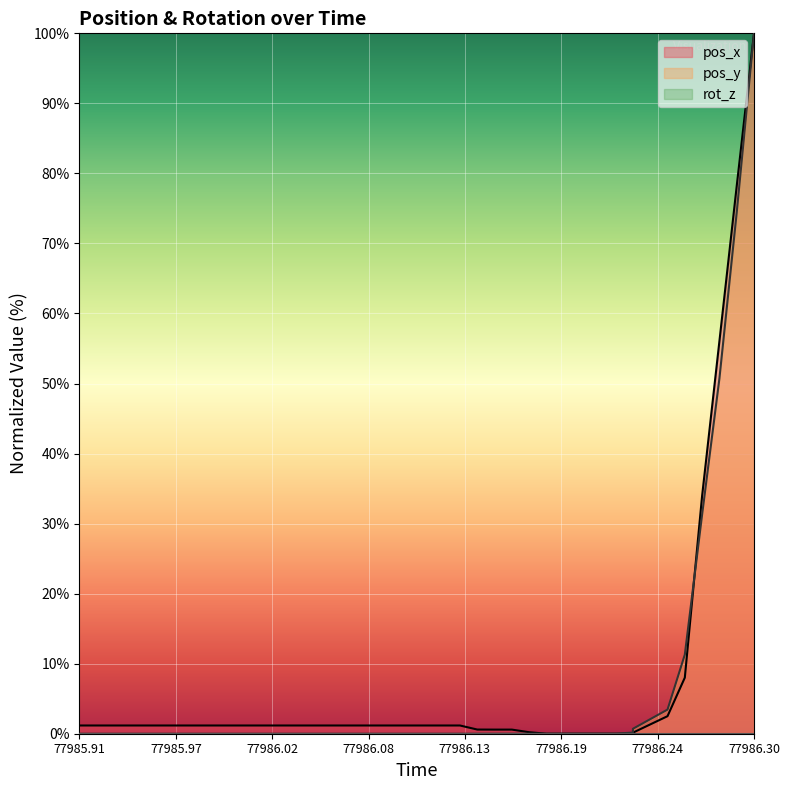

What are all the series names shown in the legend?

pos_x line, pos_y line, rot_z line